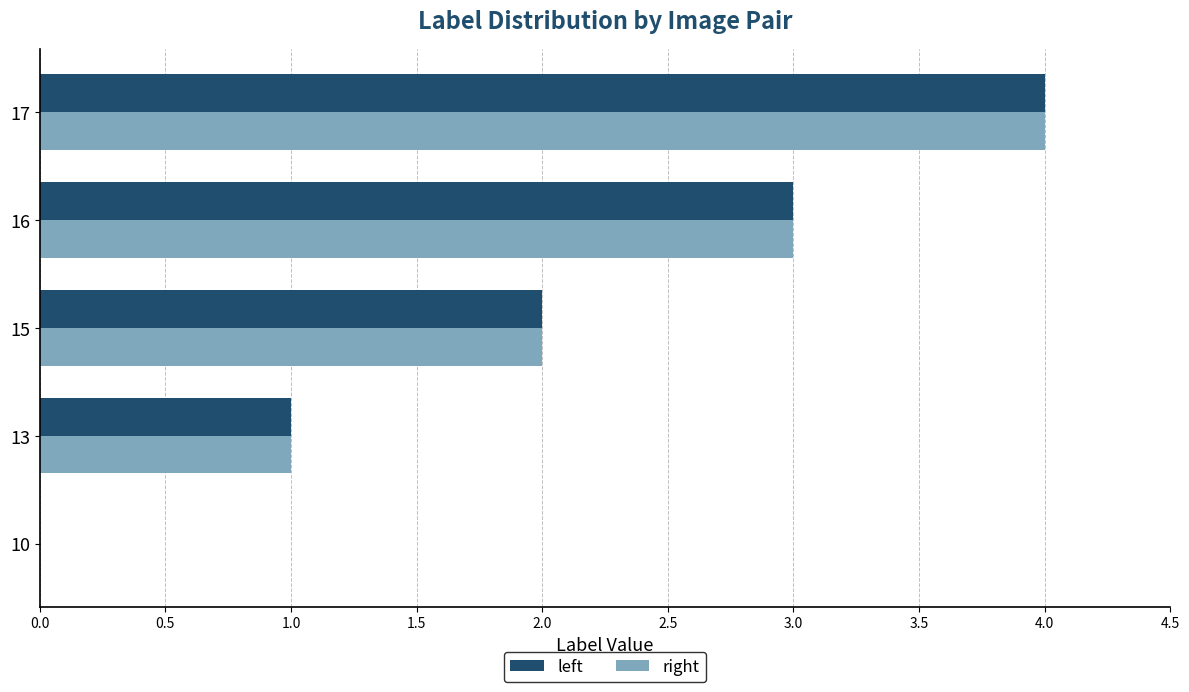

Which label corresponds to the largest value in the chart?

17